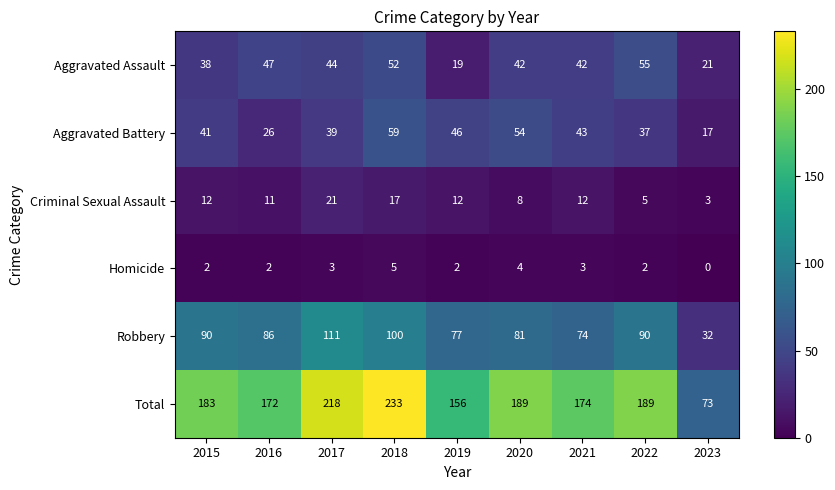

At which category is the sum across all series the highest?

2018